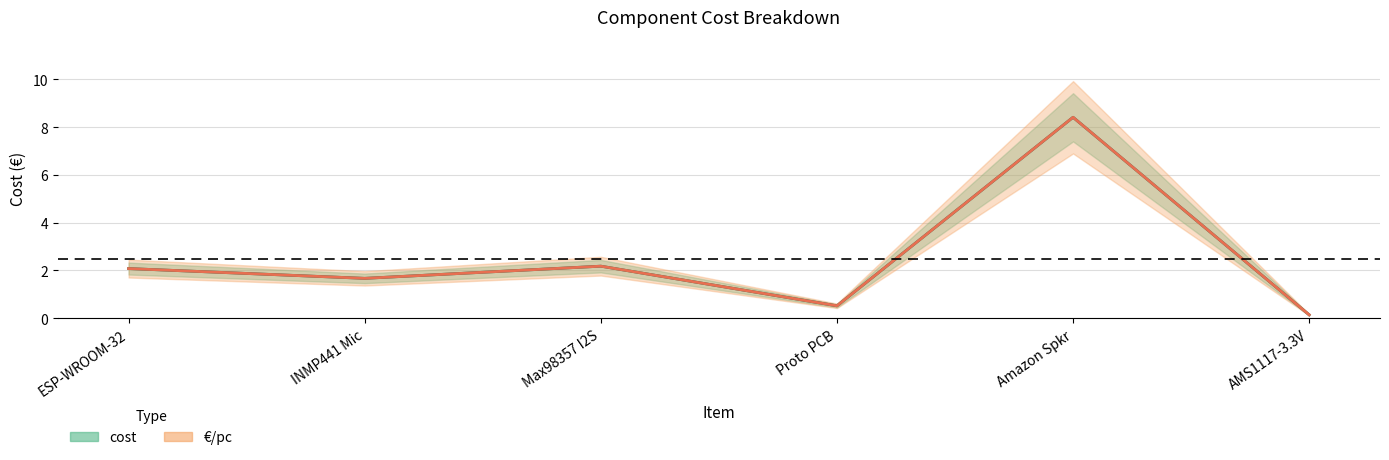

What is the total value across all series at INMP441 Mic?

3.3